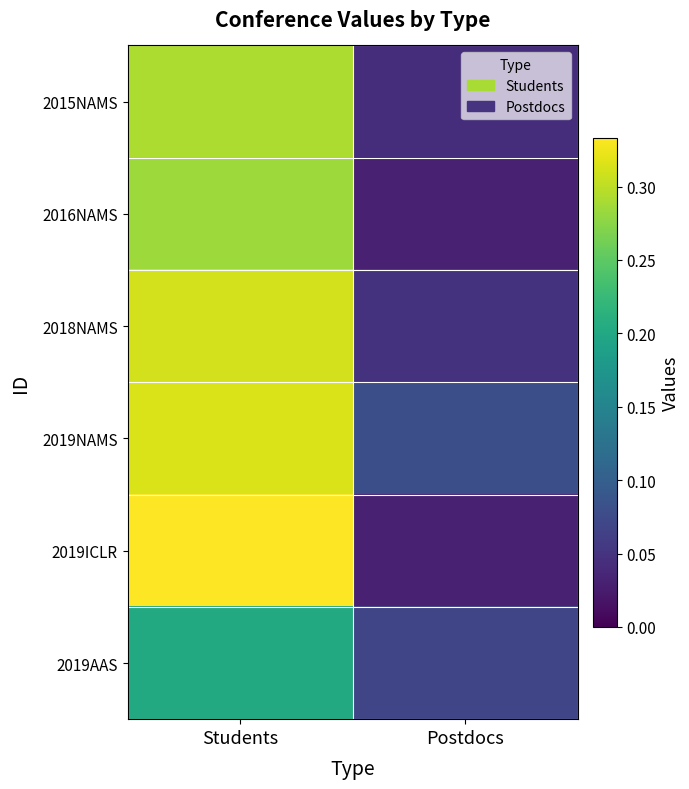

Reading right to left, transcribe all the data shown in this chart.

2015NAMS: Postdocs=0.0	Students=0.3
2016NAMS: Postdocs=0.0	Students=0.3
2018NAMS: Postdocs=0.0	Students=0.3
2019NAMS: Postdocs=0.1	Students=0.3
2019ICLR: Postdocs=0.0	Students=0.3
2019AAS: Postdocs=0.1	Students=0.2